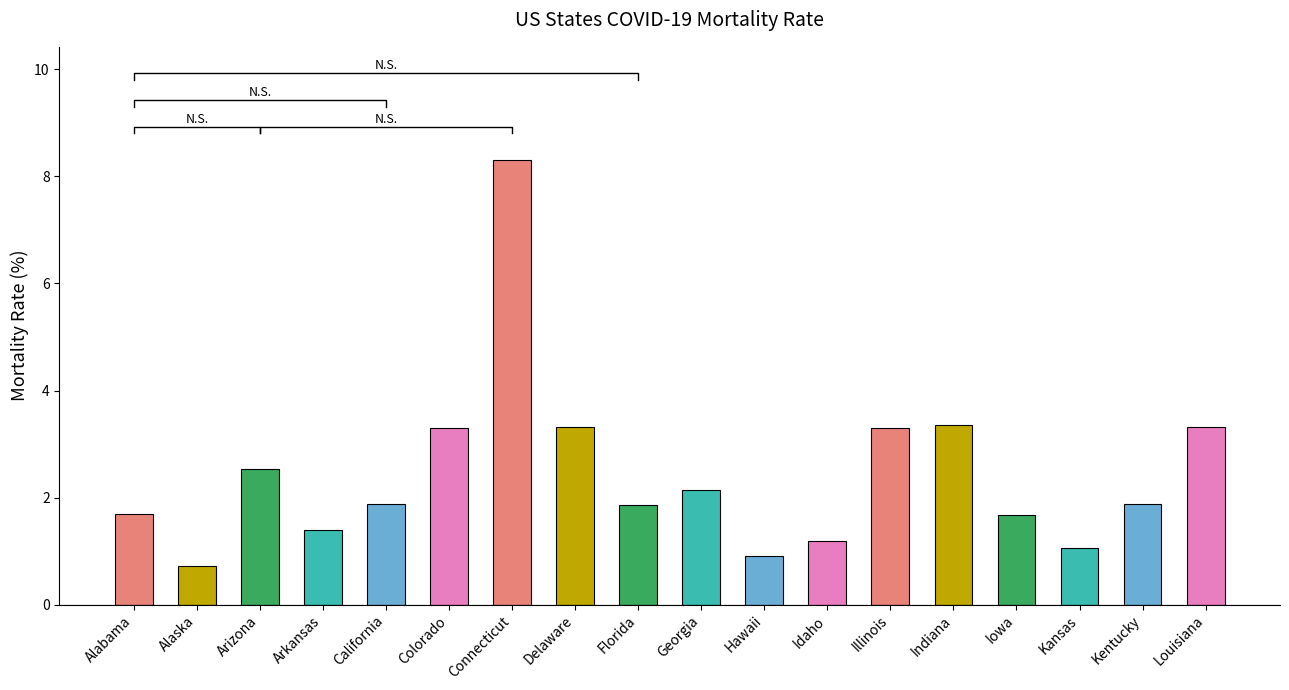

Reading left to right, list all the values displayed in this chart.

1.7	0.7	2.5	1.4	1.9	3.3	8.3	3.3	1.9	2.1	0.9	1.2	3.3	3.3	1.7	1.1	1.9	3.3